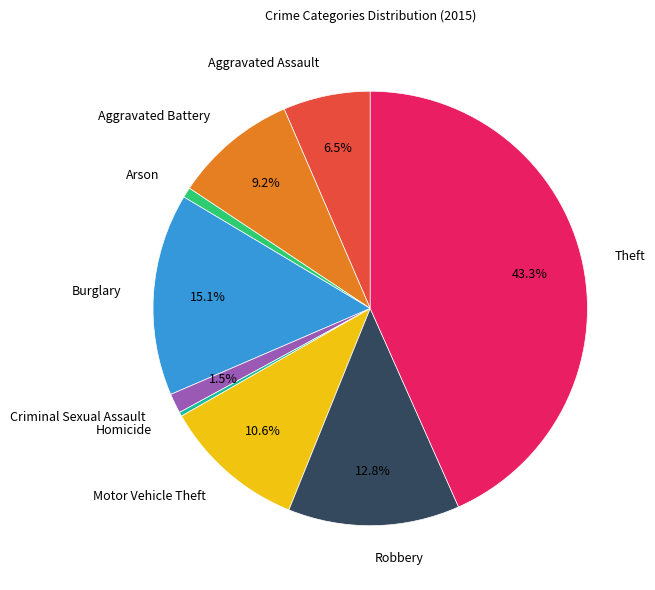

Which has a higher value, Theft or Aggravated Assault?

Theft